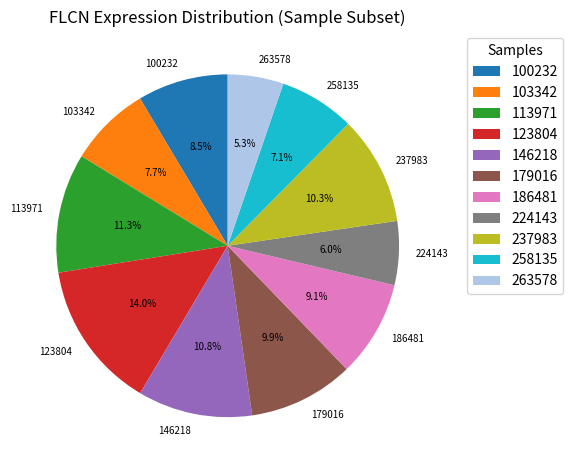

Does 186481 represent more than half of the total?

No